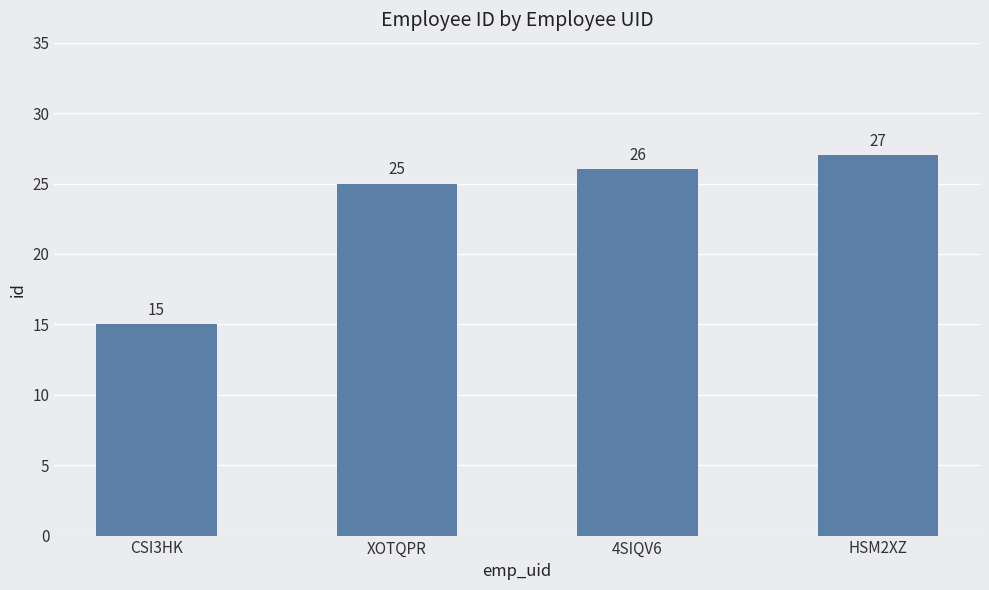

The chart shows a value of 25 at XOTQPR. True or false?

True